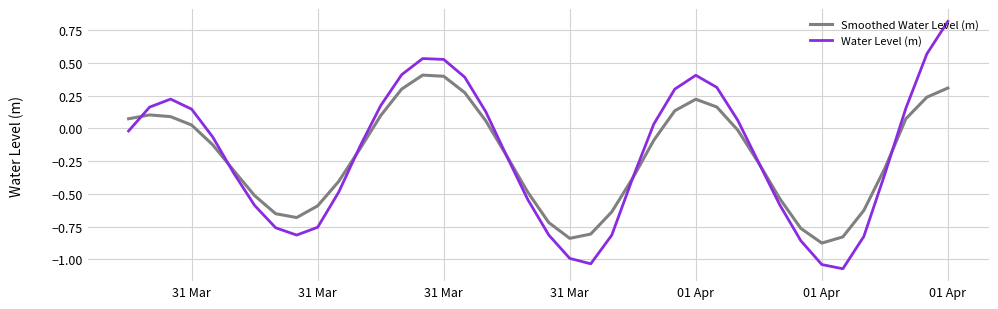

Which series has the widest spread of values?

Water Level (m)